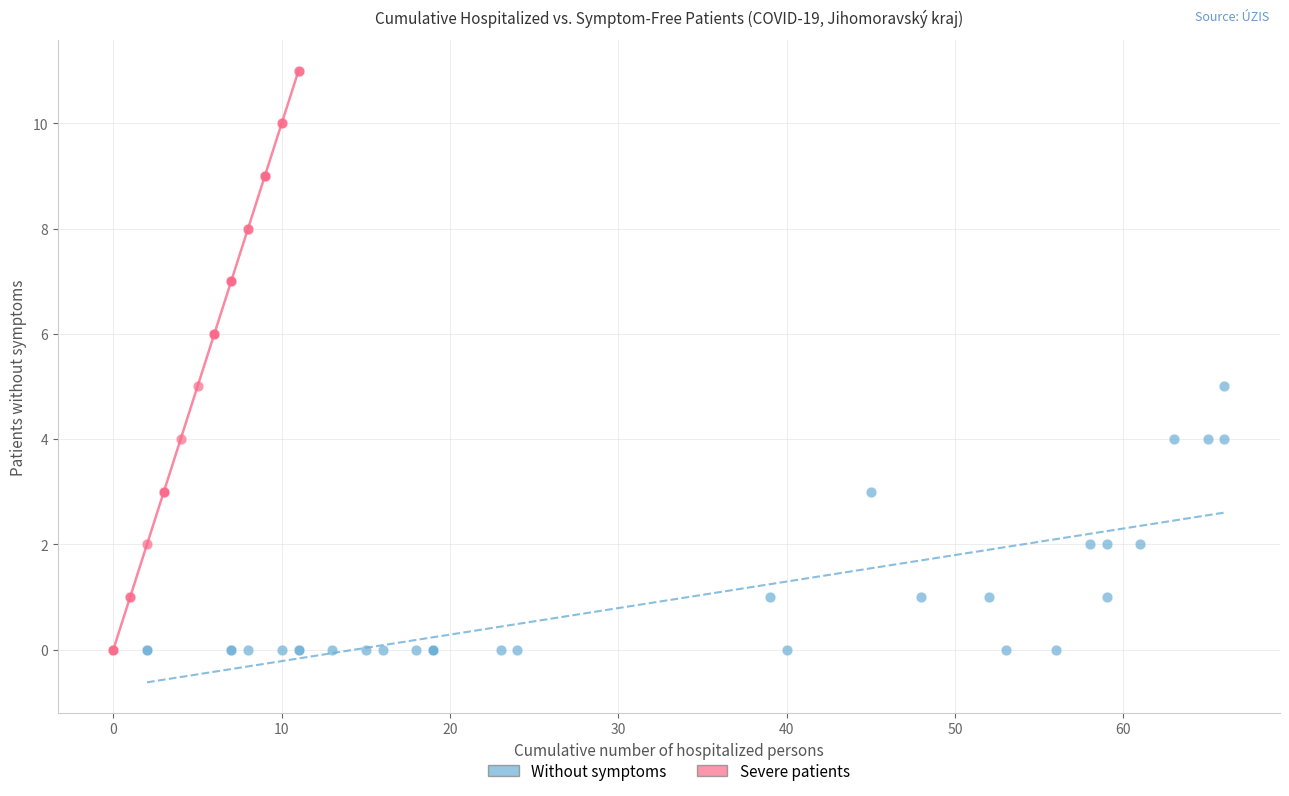

Which series has the widest spread of Y values?

Severe patients